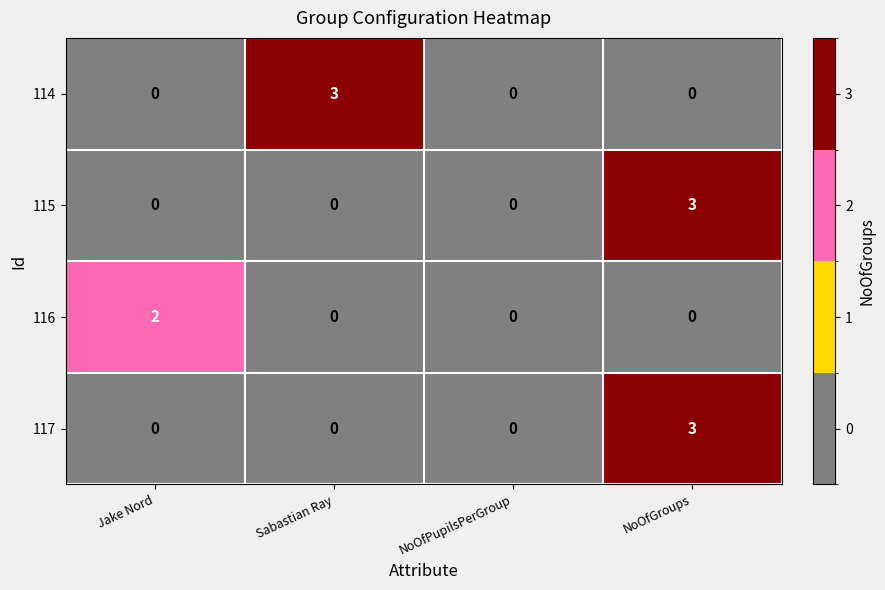

What is the maximum value for 115?

3